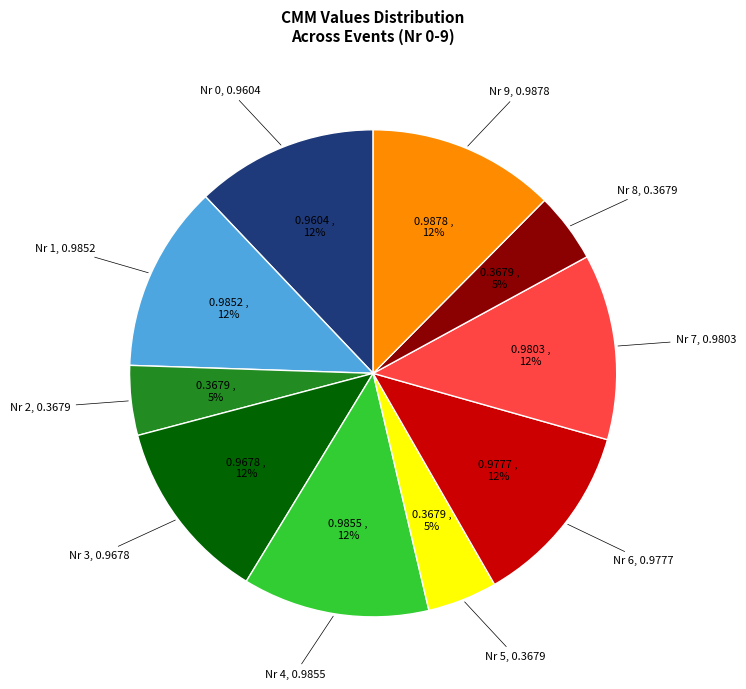

How many slices are in this pie chart?

10